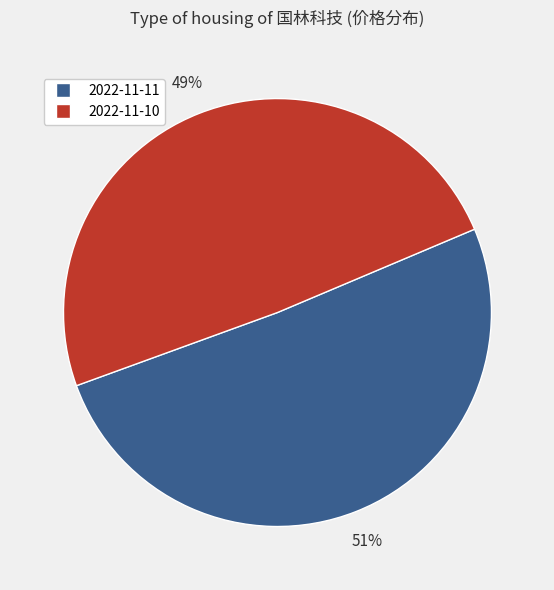

Approximately how many times larger is the value at 2022-11-11 compared to 2022-11-10?

1.0